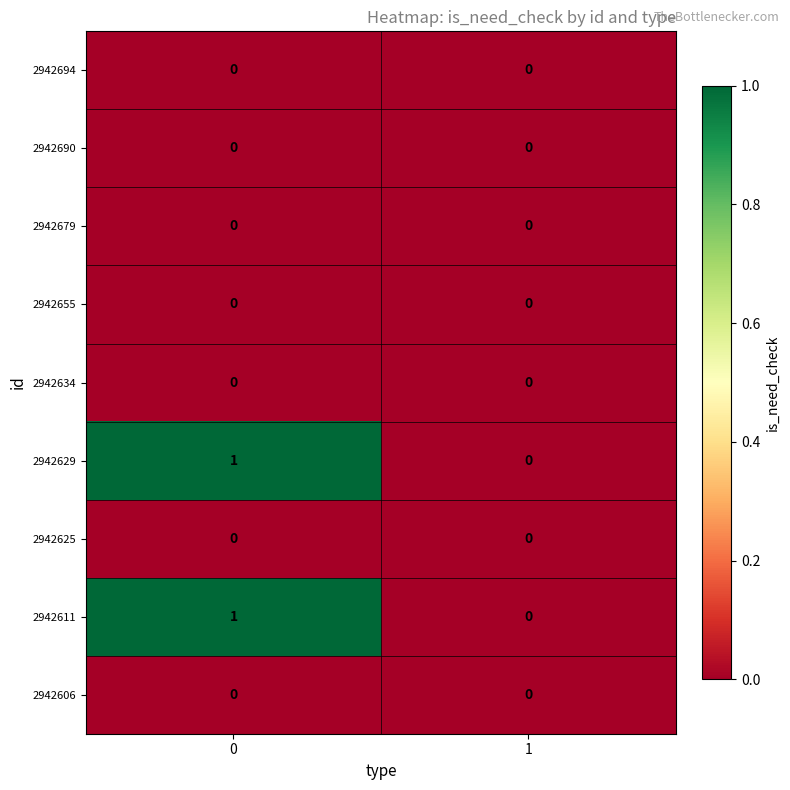

The 2942611 series shows 0 at 1. True or false?

True